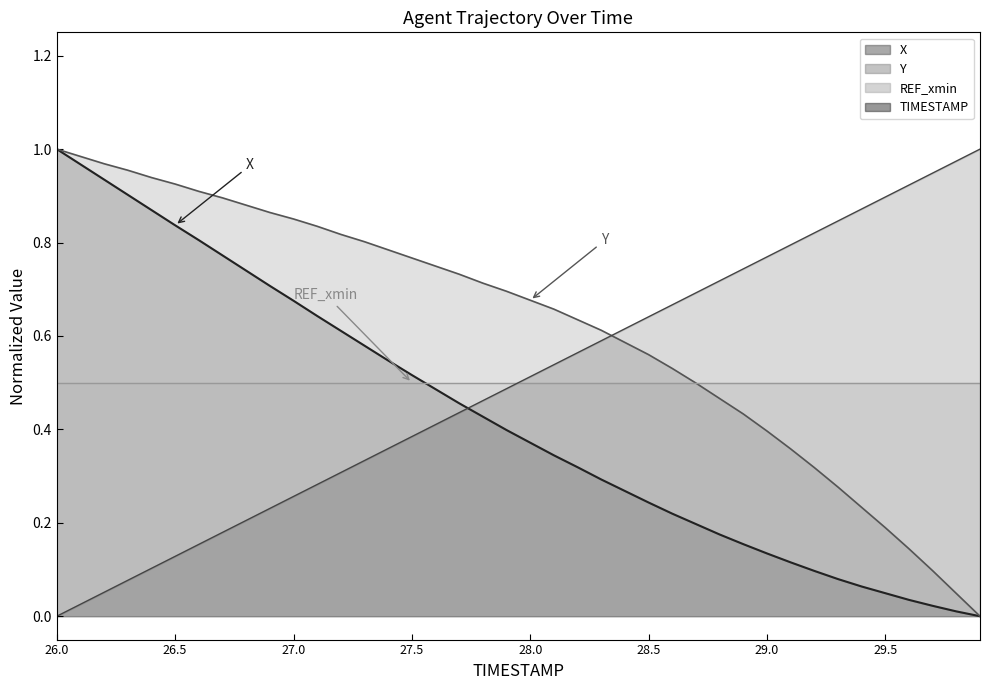

Does the chart display data point markers on the line(s)?

No